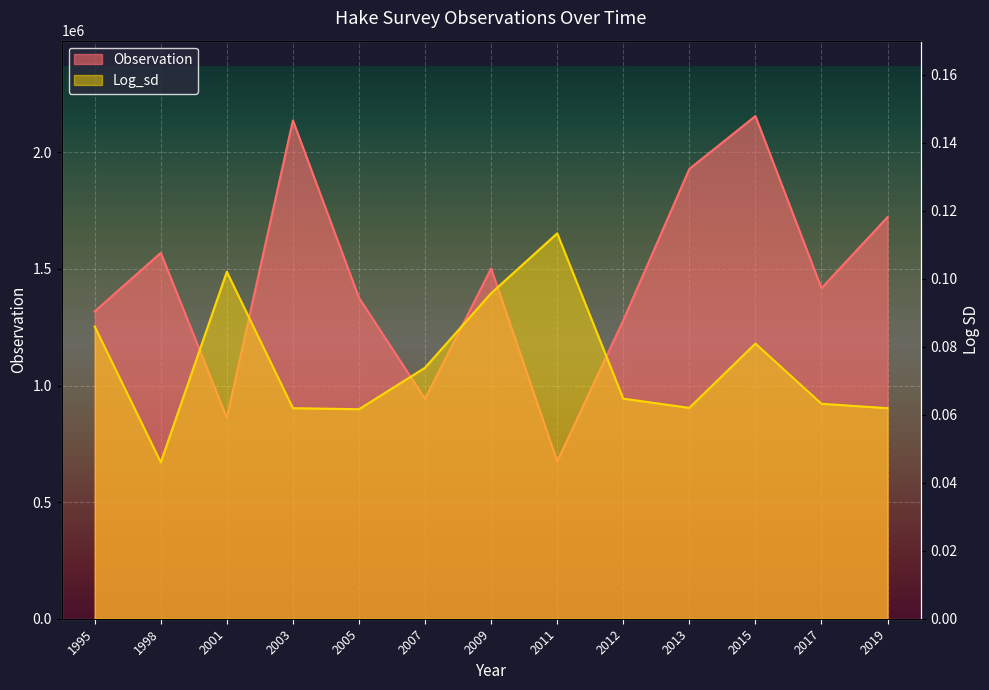

What are all the series names shown in the legend?

Observation, Log_sd